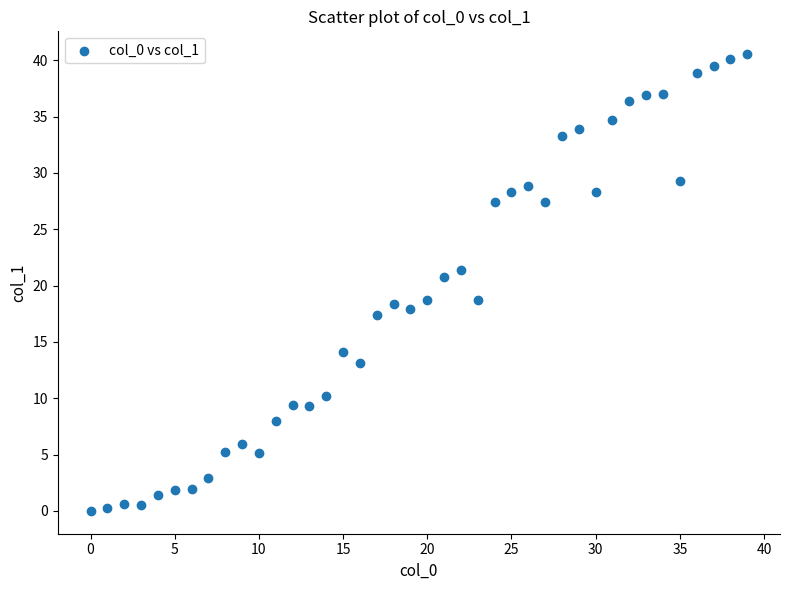

What Y value in the scatter plot is closest to 20?

20.8